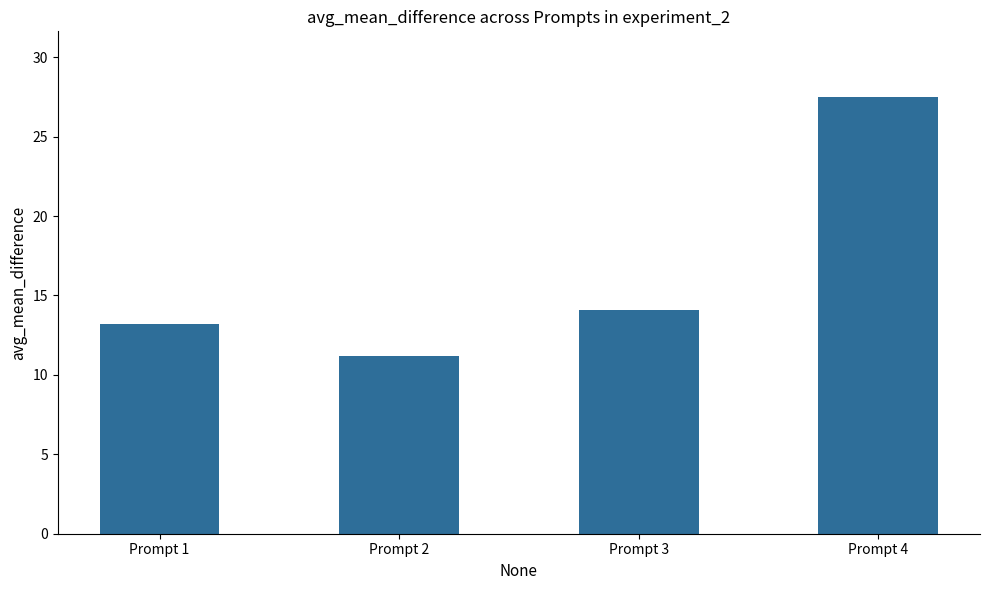

What is the difference between the values at Prompt 1 and Prompt 3?

0.9